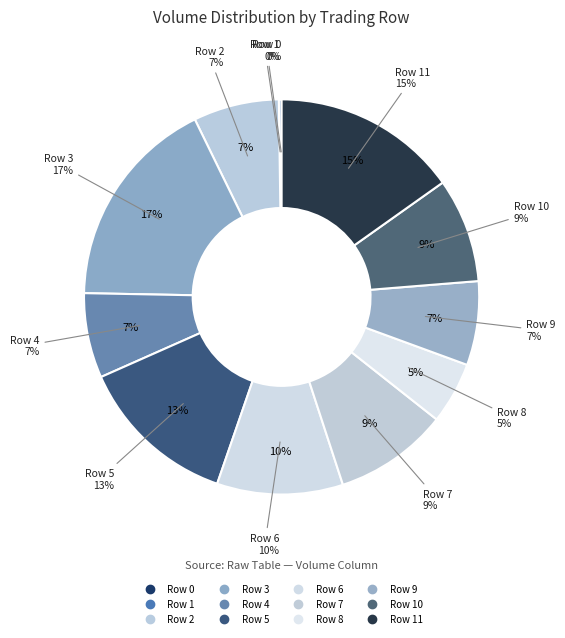

Does Row 10 represent more than half of the total?

No